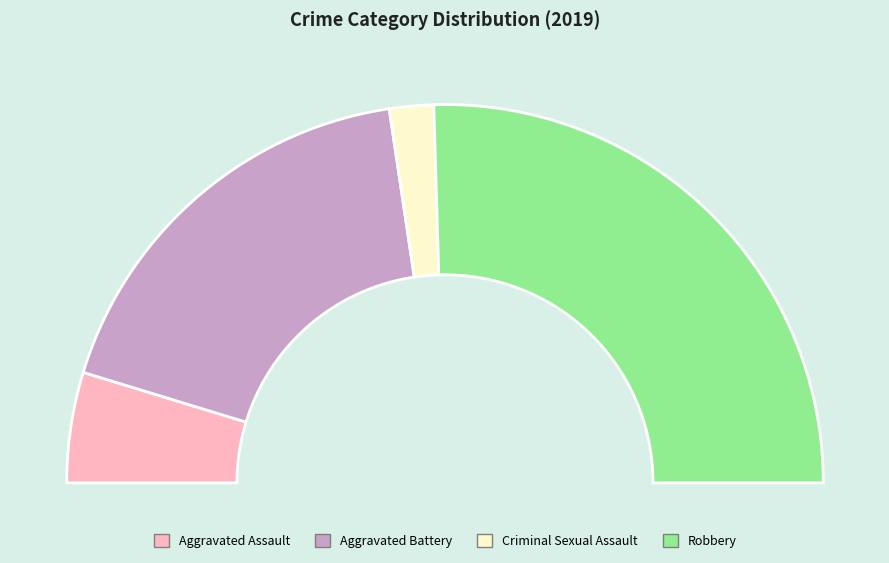

What percentage is the Aggravated Assault slice, to the nearest percent?

9%